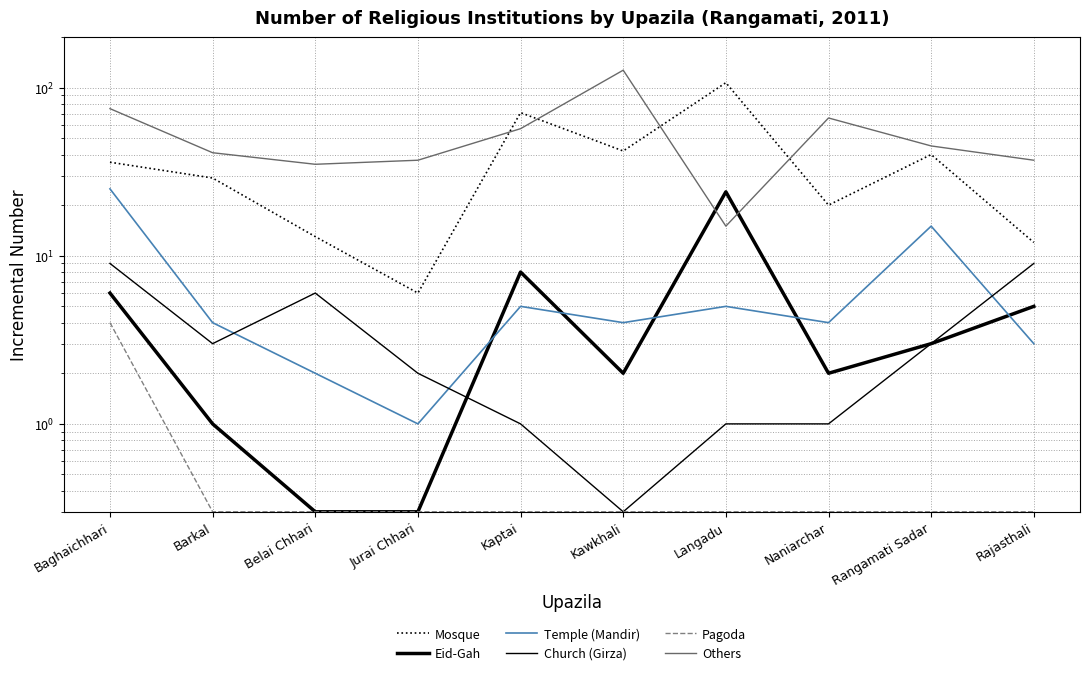

Is the value of Pagoda at Naniarchar greater than the value of Temple (Mandir) at Baghaichhari?

No